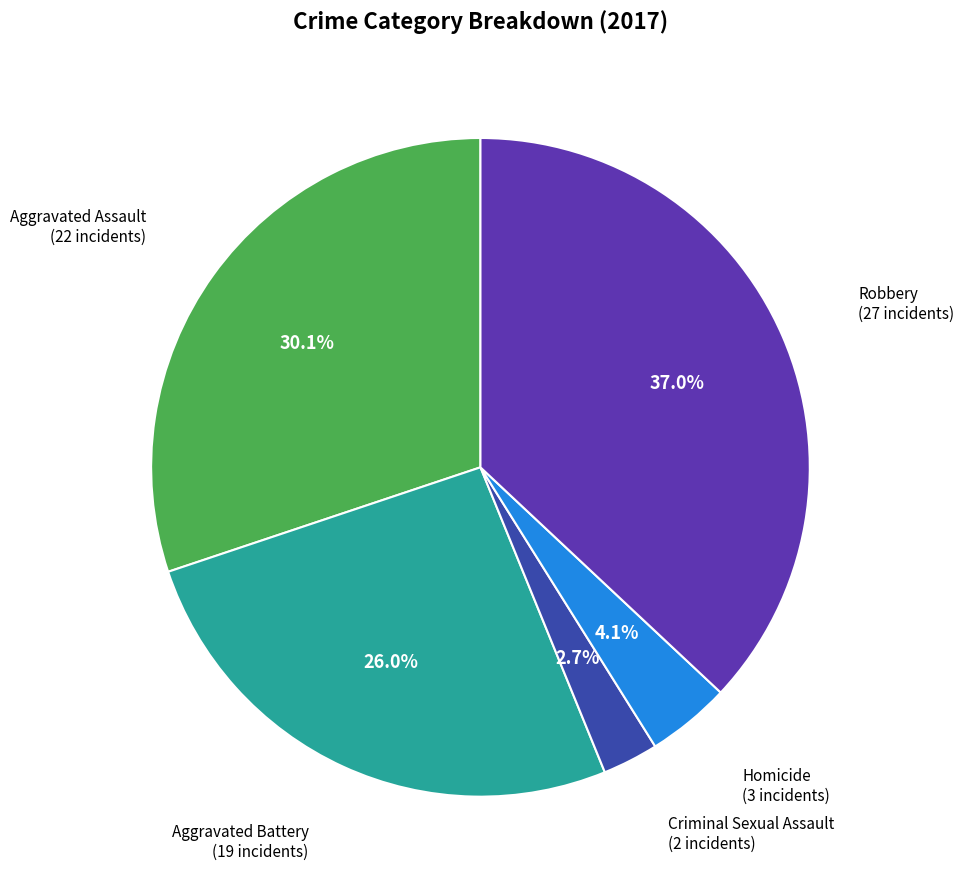

Is there any slice that represents more than half of the pie?

No